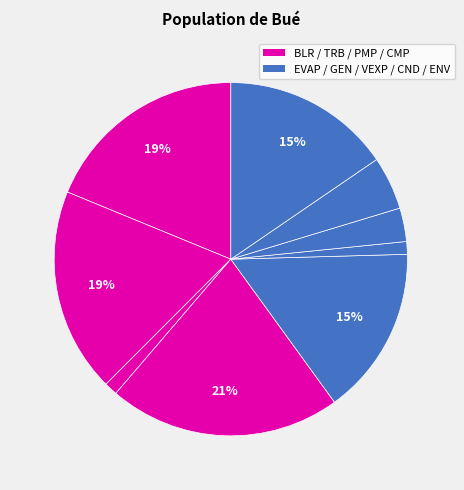

How many slices are in this pie chart?

9